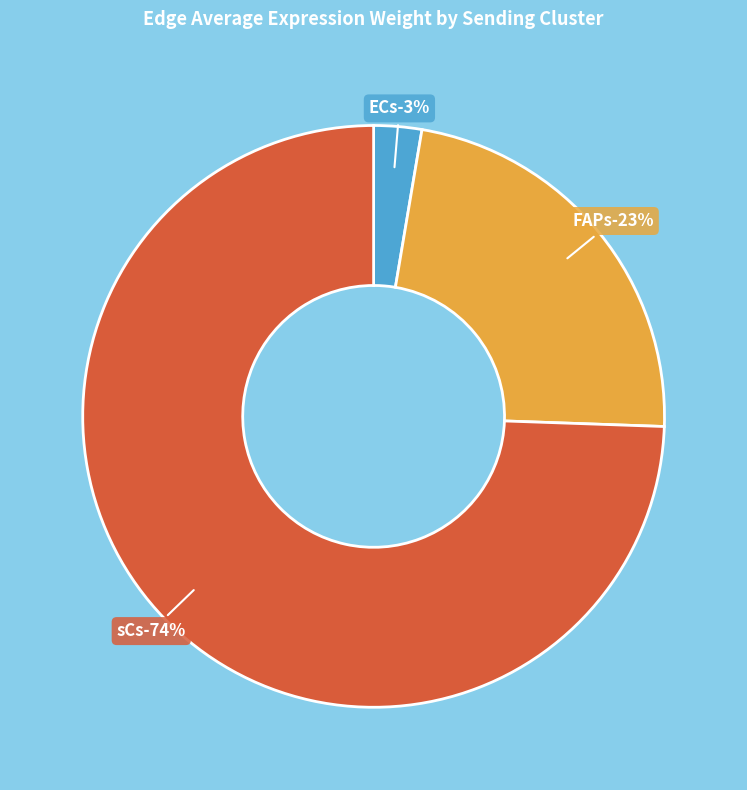

Rank the series by their average value, from lowest to highest.

ECs, FAPs, sCs